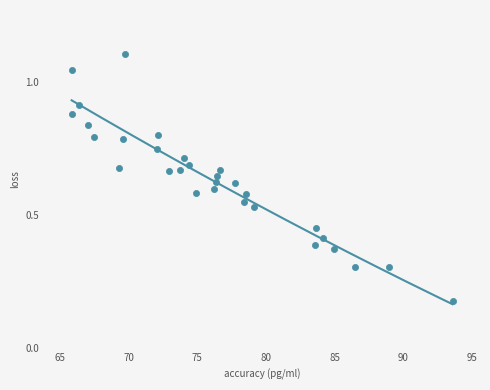

What is the range of X values (max minus min)?

27.7